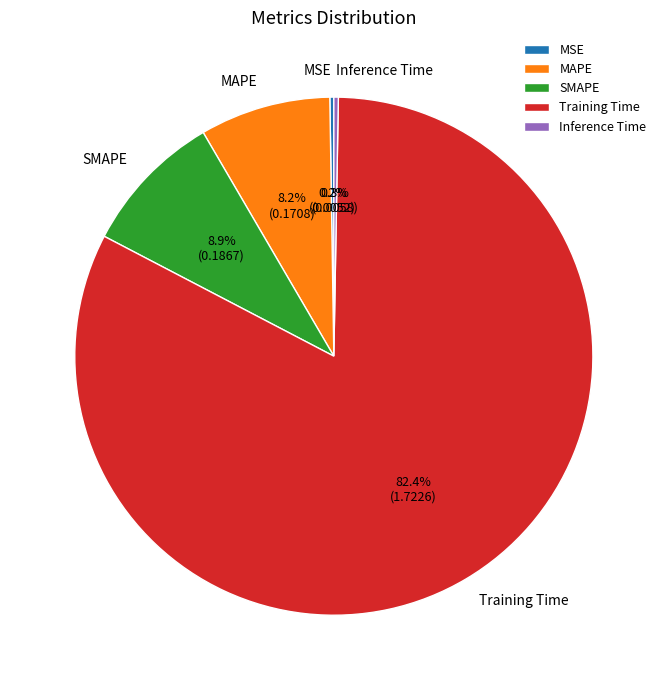

Is there a majority slice in this chart?

Yes